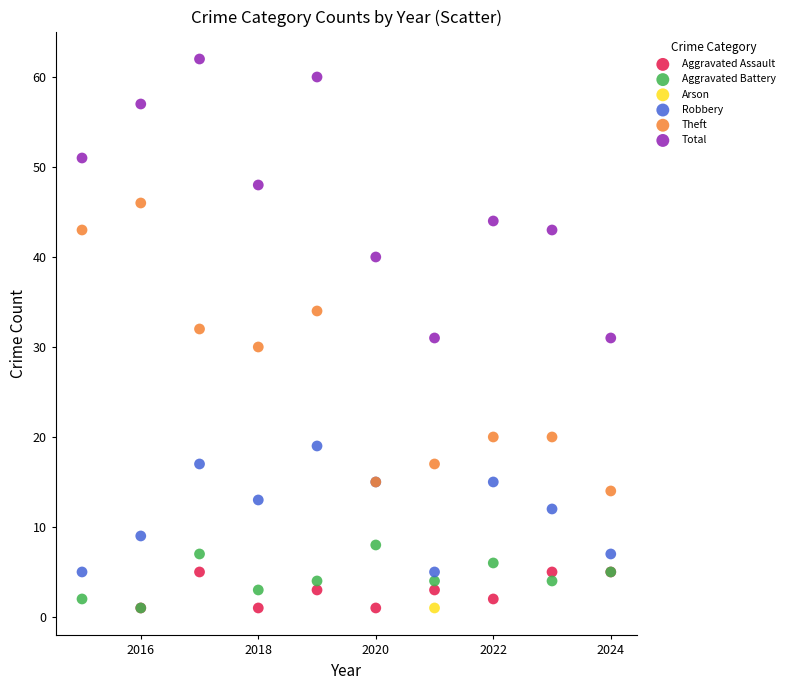

What are all the series names shown in the legend?

Aggravated Assault, Aggravated Battery, Arson, Robbery, Theft, Total